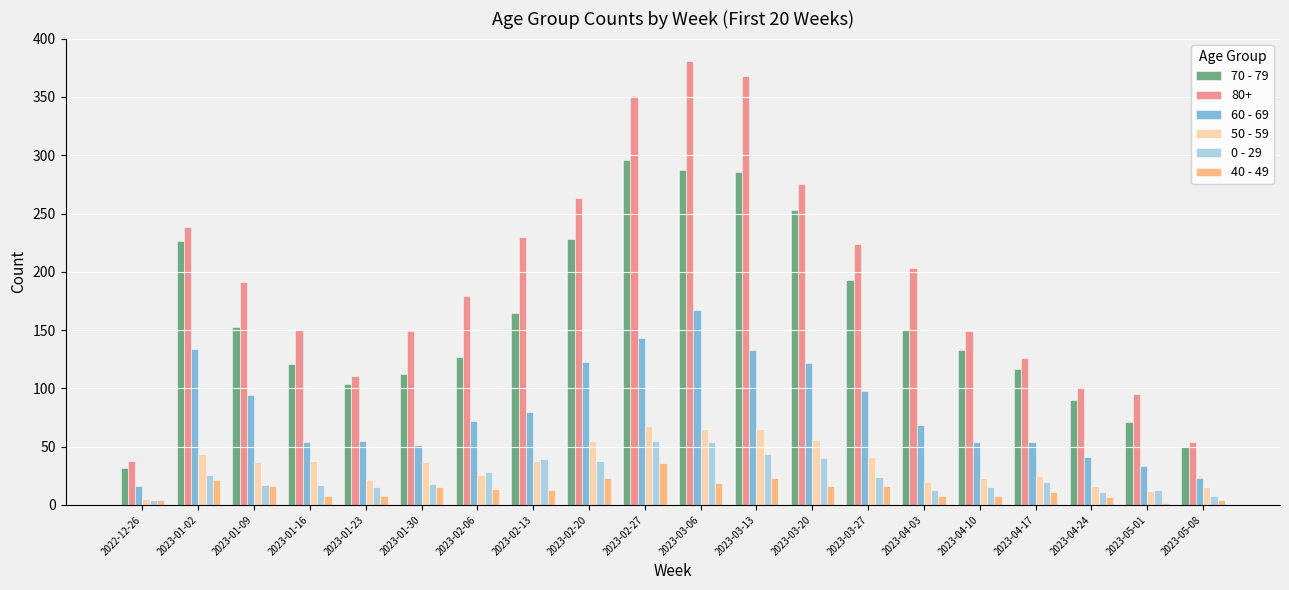

What is the maximum value for 0 - 29?

55